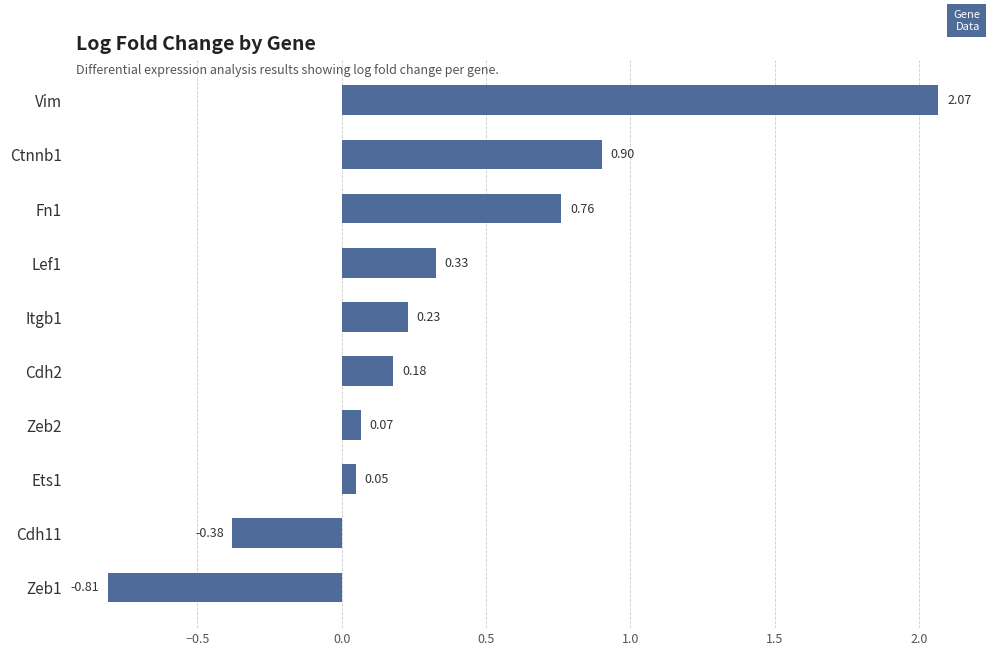

What is the difference between the maximum and minimum values?

2.9